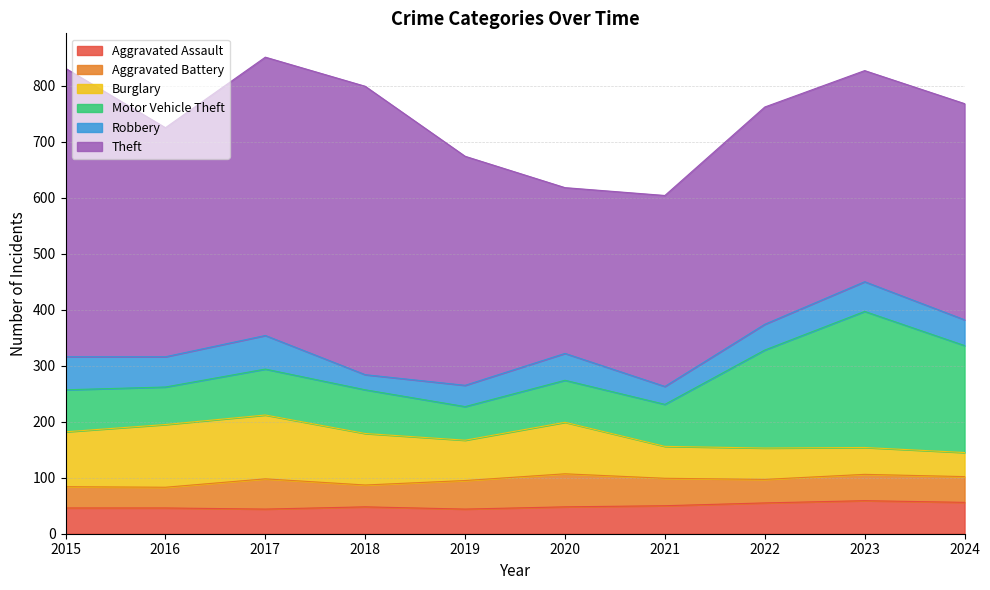

True or false: Aggravated Assault has more than 1 interior local peaks.

True